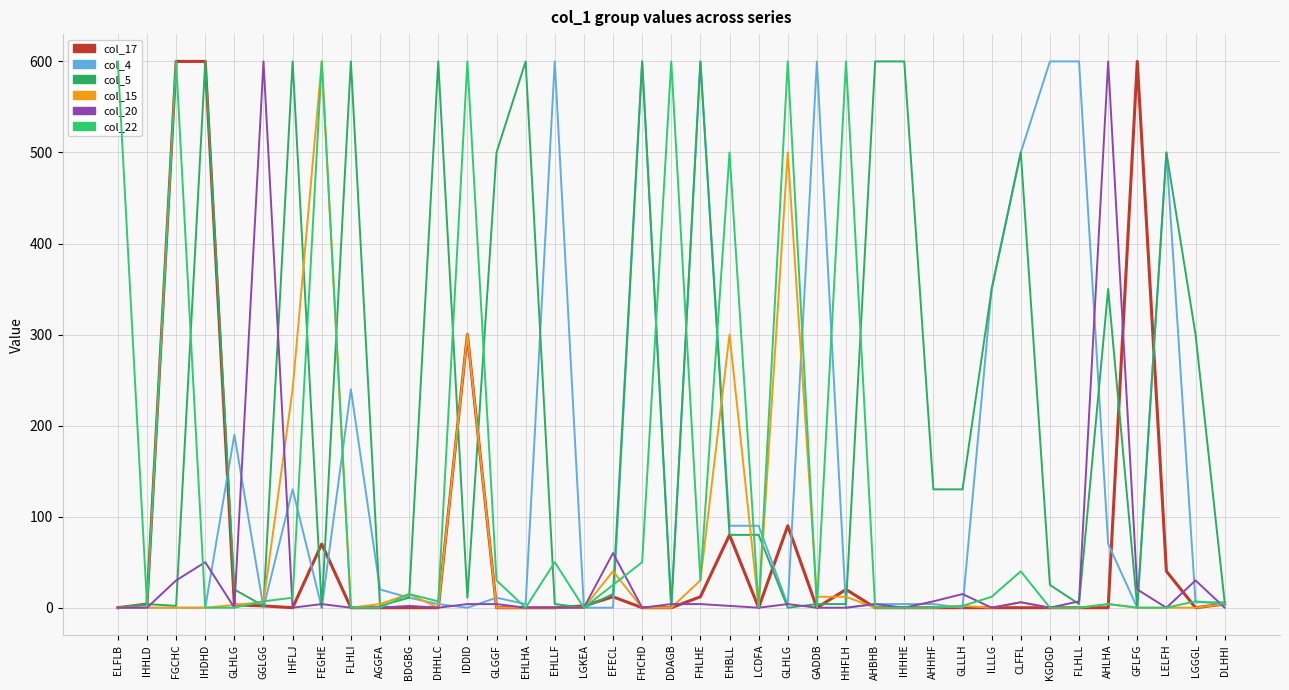

What is the sum of all col_22 values?

4997